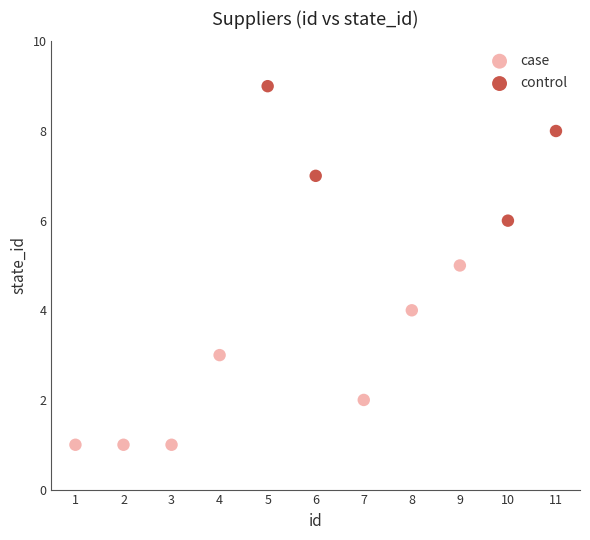

Which series has the largest Y range (max minus min)?

case